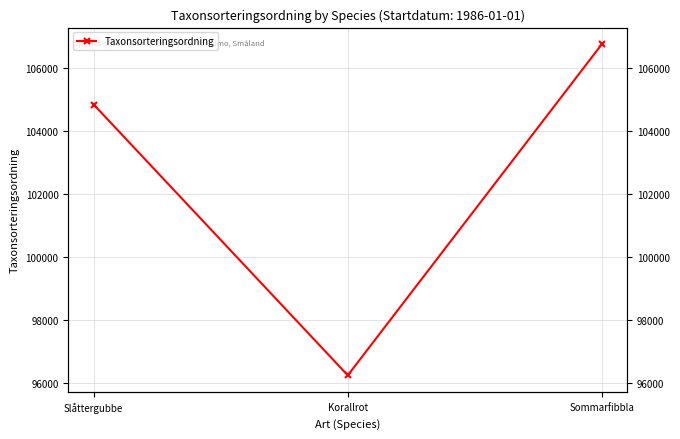

What is the sum of all values?

307832